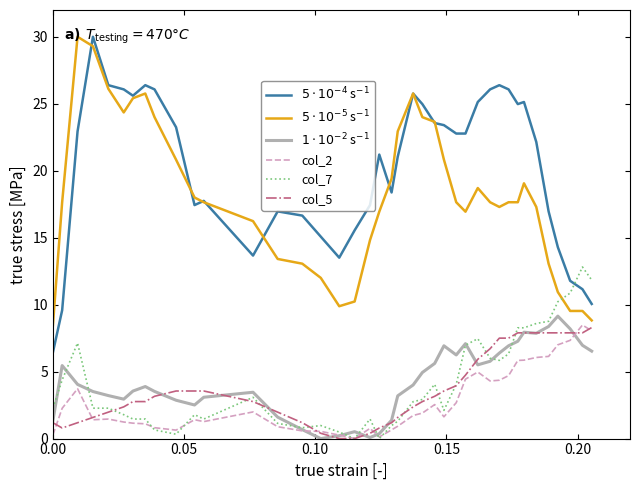

Does the chart display data point markers on the line(s)?

No